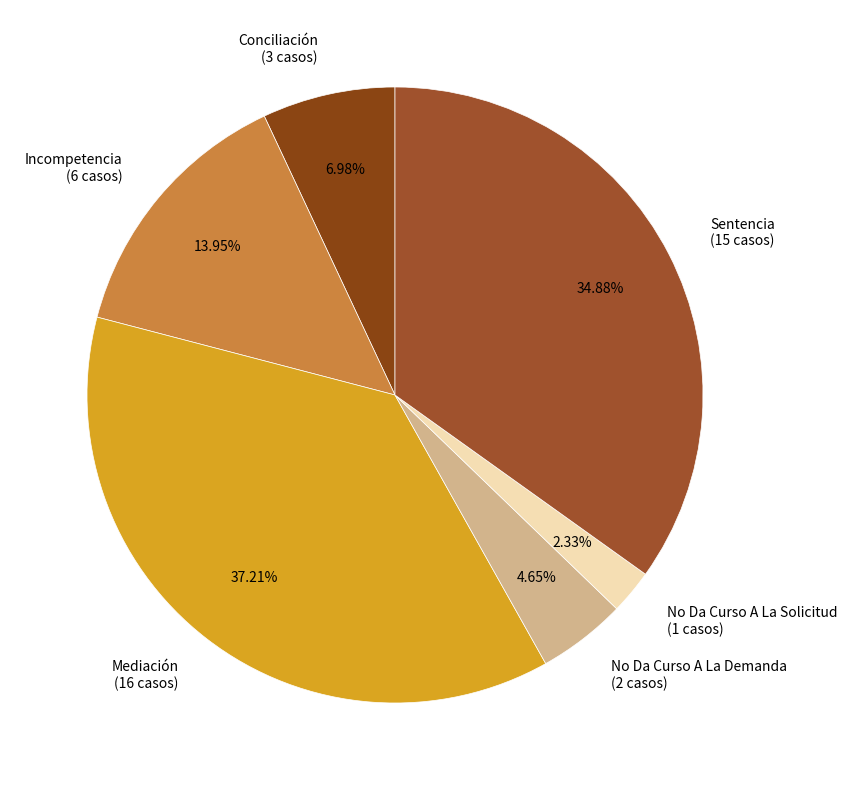

To the nearest percent, what is the average slice percentage?

17%